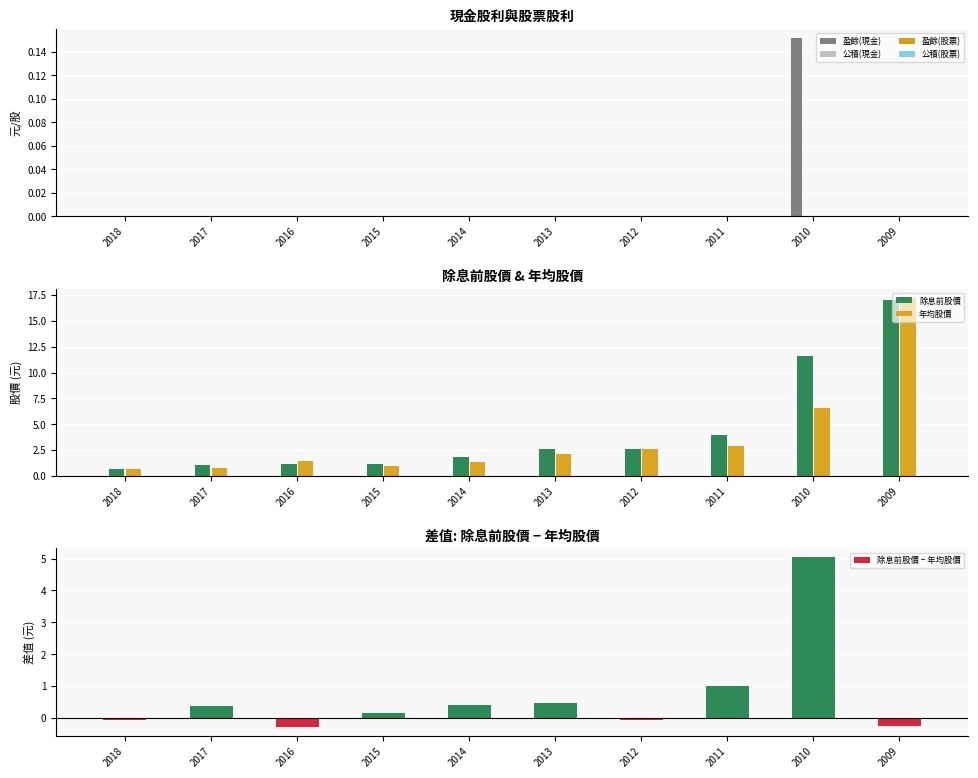

Between 2013 and 2012, which is larger?

2013